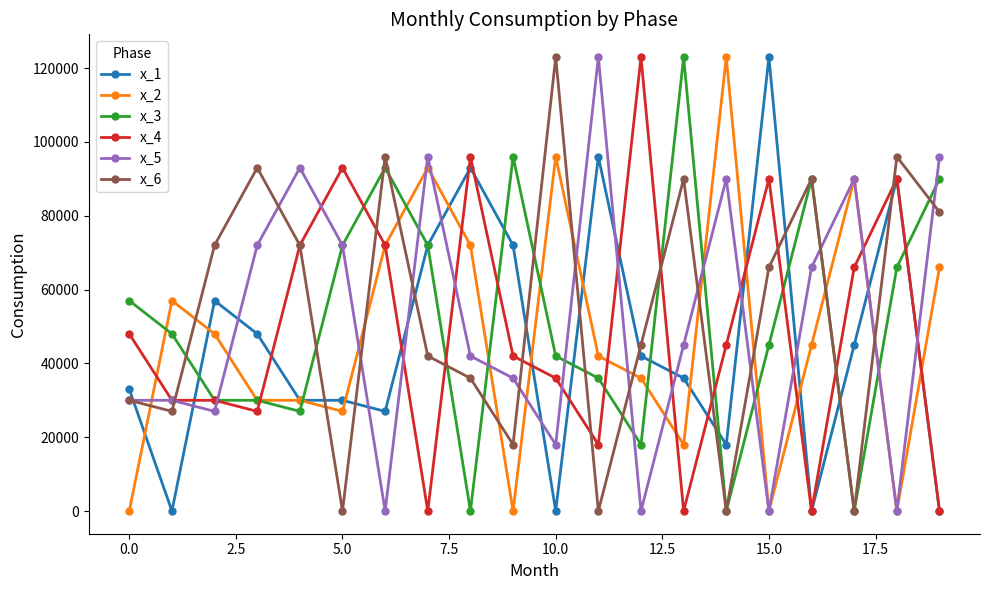

True or false: x_4 has more than 2 points higher than both neighbors.

True